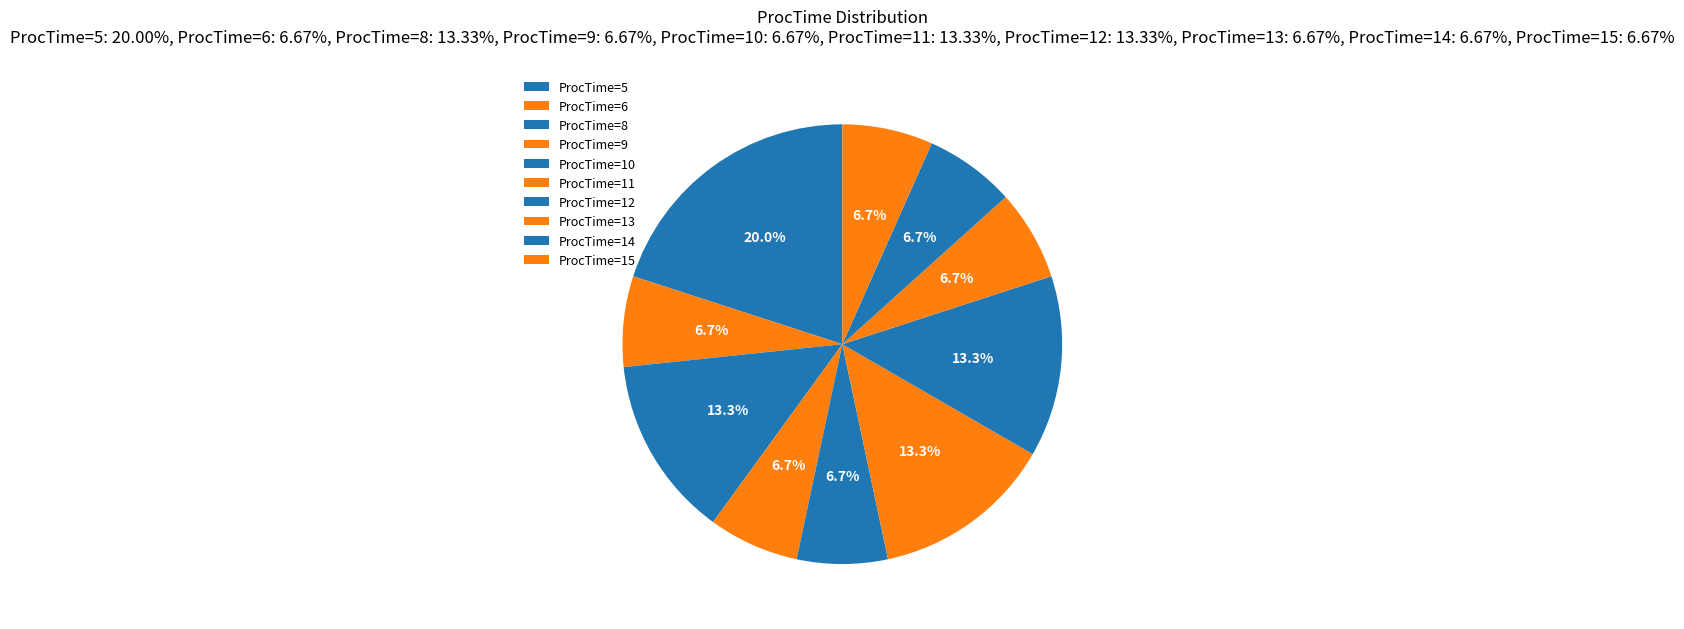

Combined, what portion of the pie is ProcTime=5 and ProcTime=14?

26.7%